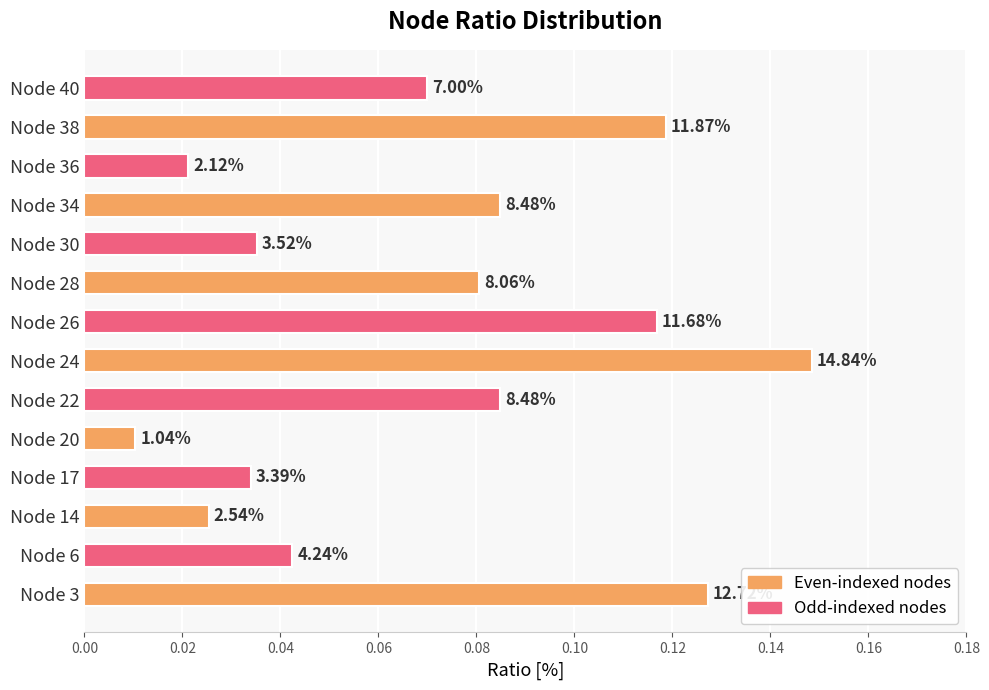

Does the chart contain any negative values?

No